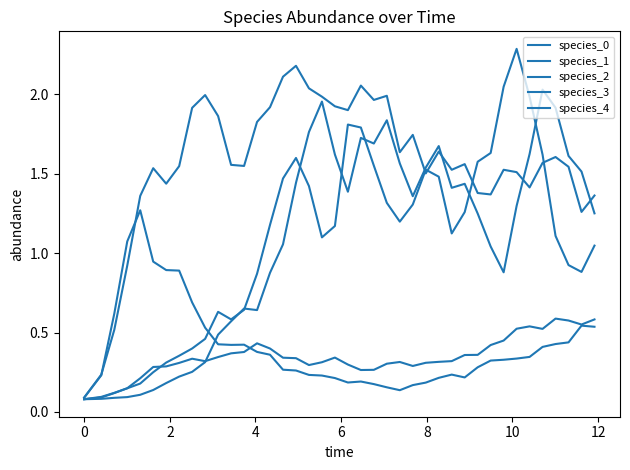

Does the chart display data point markers on the line(s)?

No